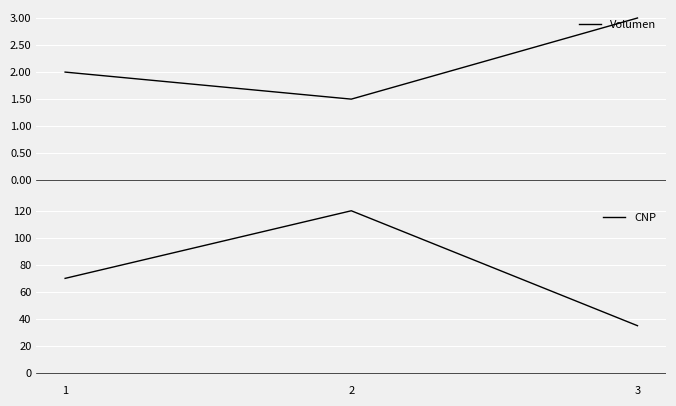

True or false: CNP has a value of 20.6 at 3.

False